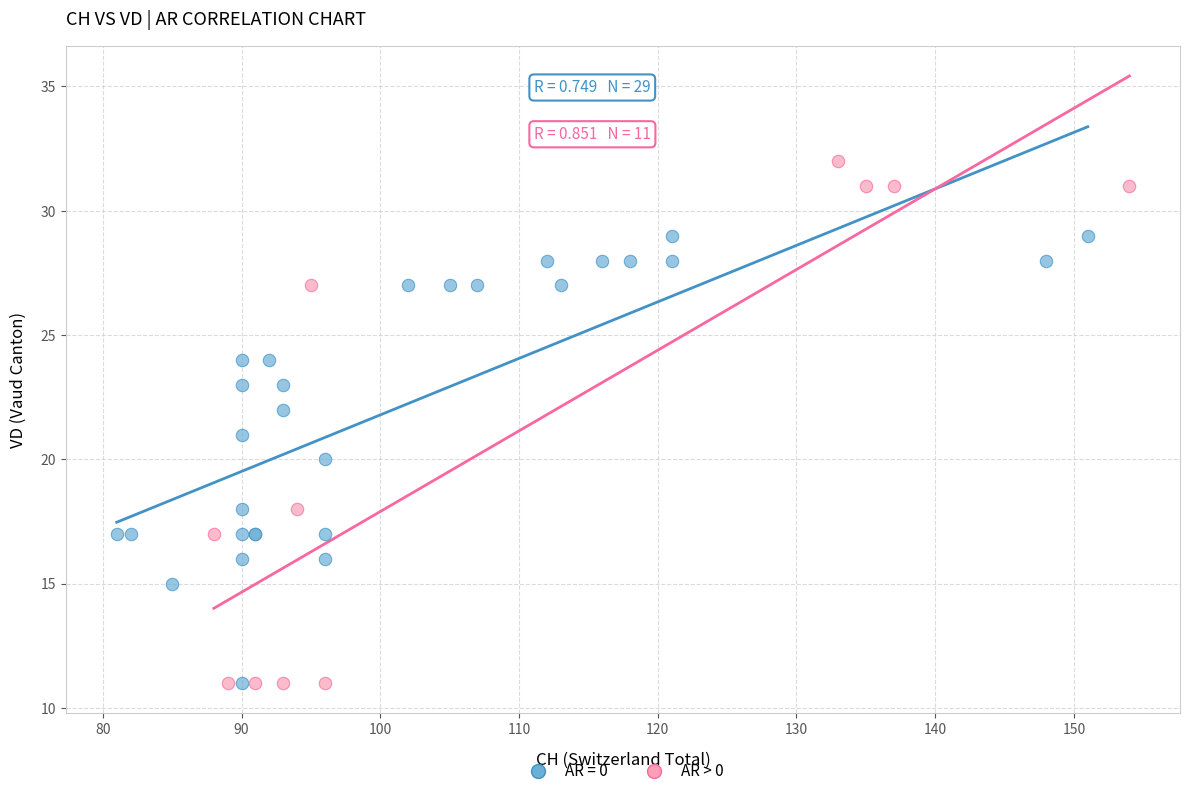

Which series reaches the maximum Y coordinate?

AR > 0